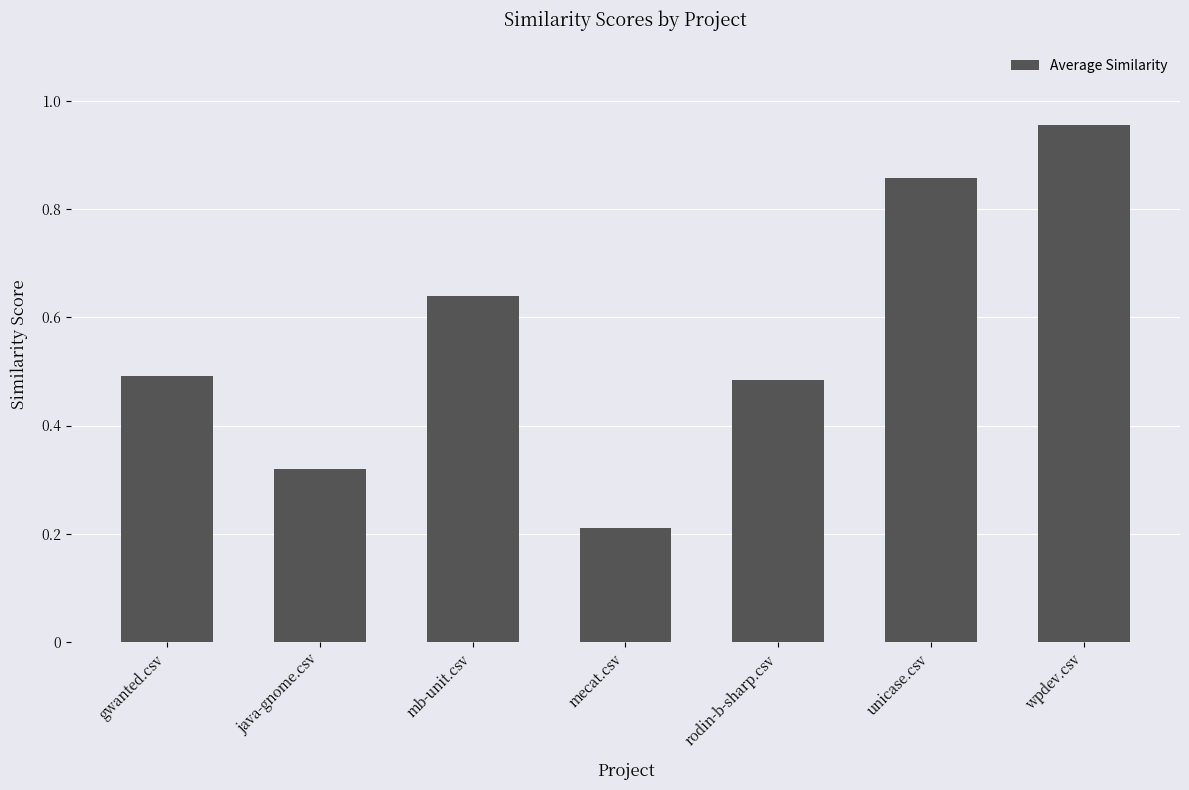

What is the difference between the maximum and minimum values?

0.7